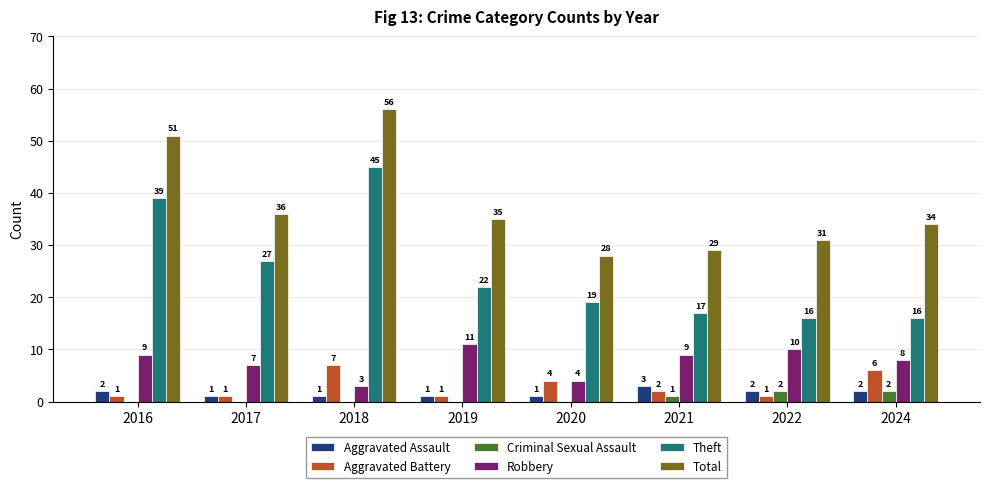

Which series has the largest total across all categories?

Total